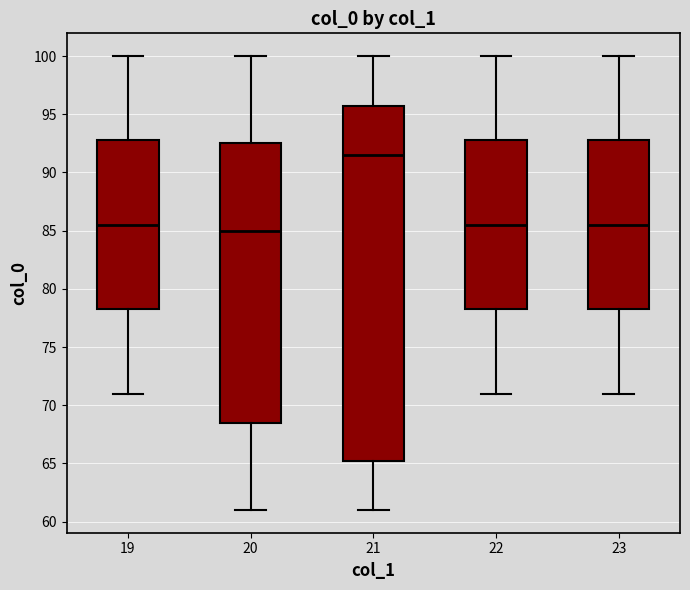

Reading left to right, read every box against the y-axis: the position of its median line, the range the box covers, and the ends of its whiskers. The values are not printed on the chart, so give them approximately, as read against the axis.

19: median 85.5, box 78.5 to 93.0, whiskers 71.0 to 100.0
20: median 85.0, box 68.5 to 92.5, whiskers 61.0 to 100.0
21: median 91.5, box 65.5 to 96.0, whiskers 61.0 to 100.0
22: median 85.5, box 78.5 to 93.0, whiskers 71.0 to 100.0
23: median 85.5, box 78.5 to 93.0, whiskers 71.0 to 100.0